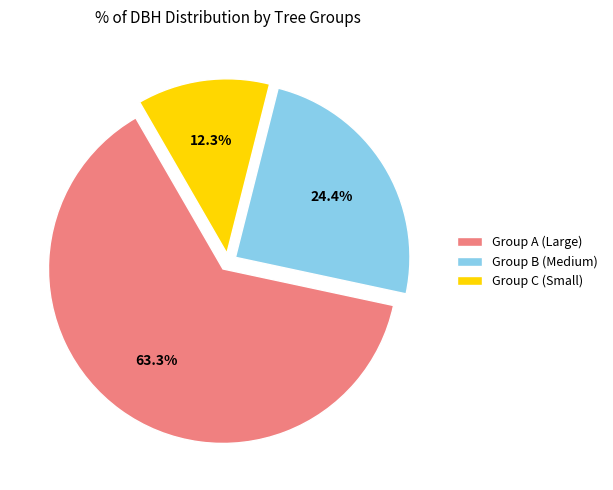

To the nearest percent, what is the difference between the largest and smallest slice percentages?

51%